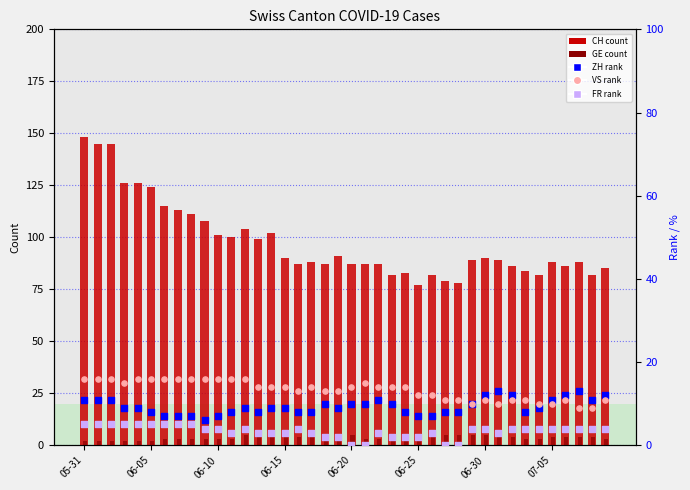

At which category is the sum across all series the highest?

05-31